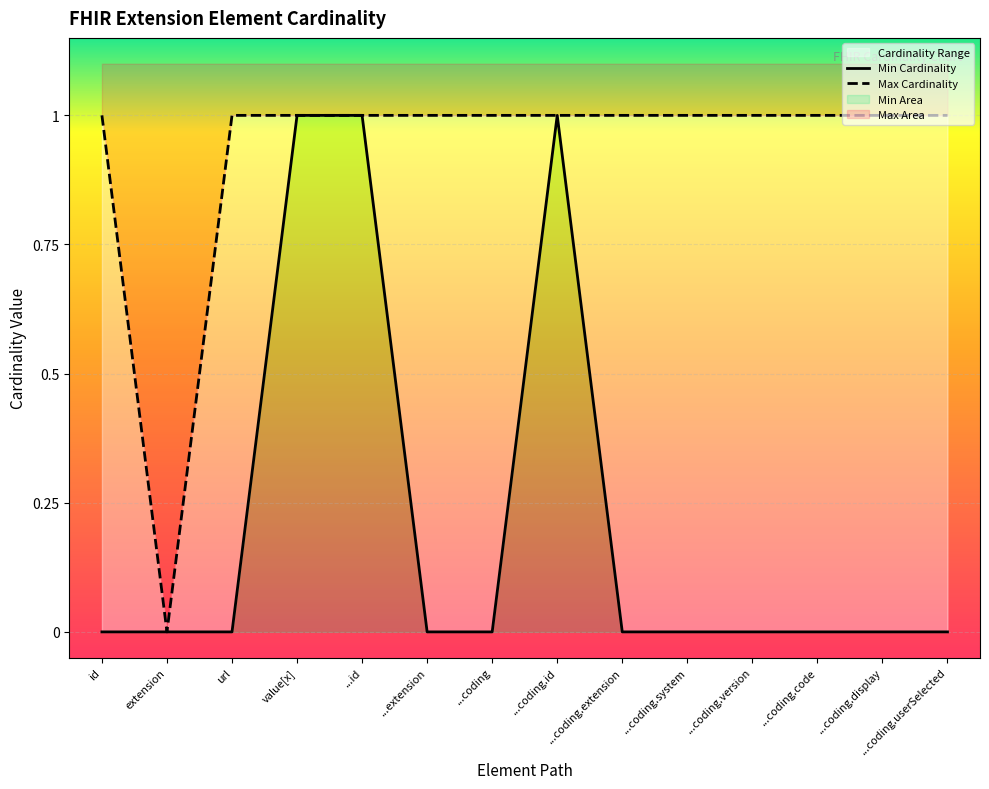

Count the number of categories in the chart.

14